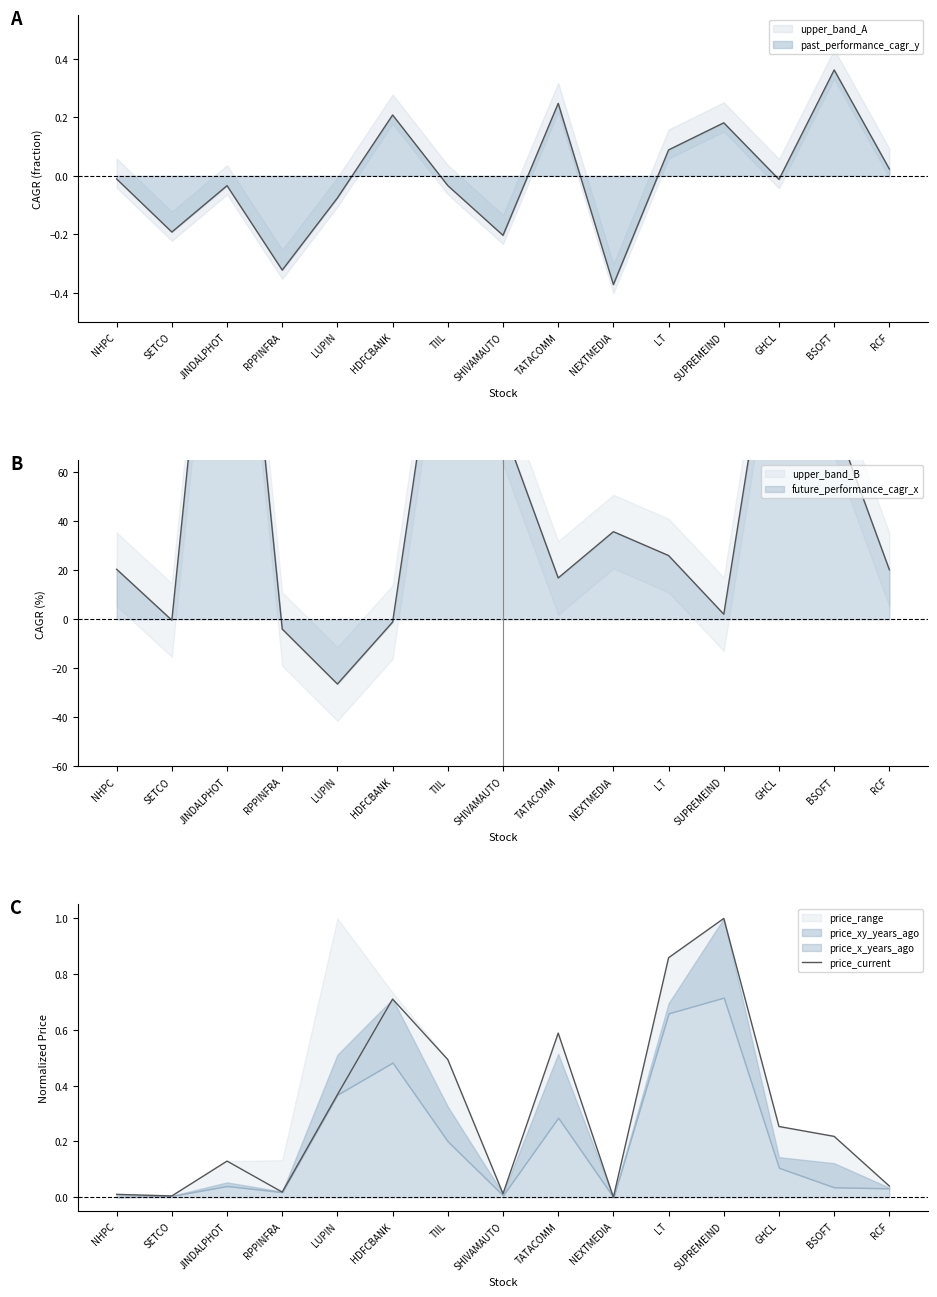

How many lines are shown in the chart?

1